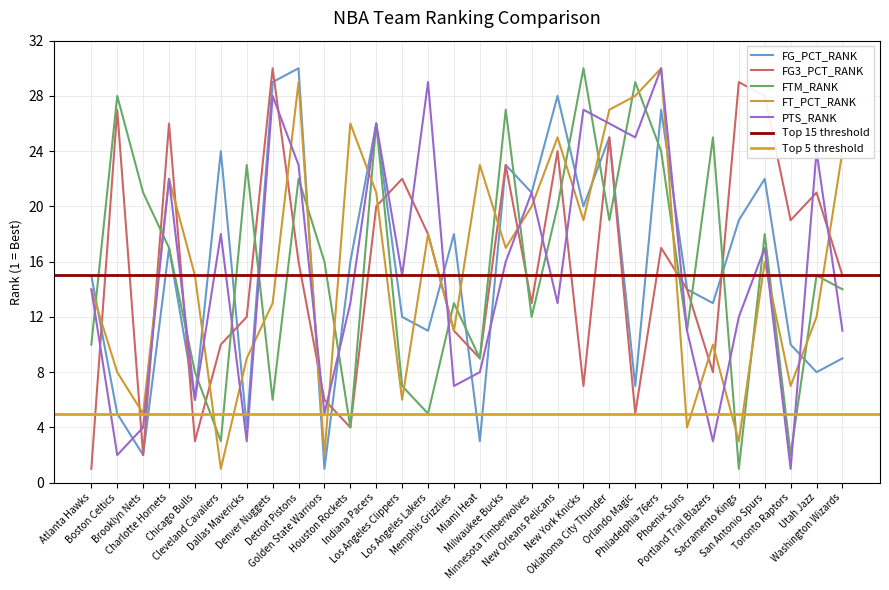

Between Houston Rockets and Miami Heat, which series saw the biggest shift?

FG_PCT_RANK